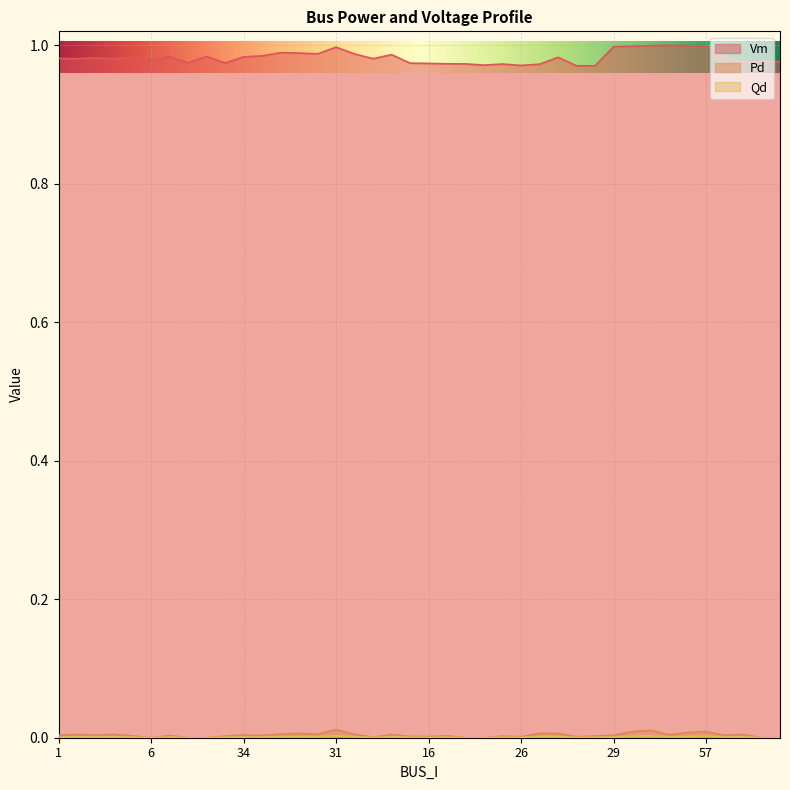

At which category does Pd reach its first local peak?

2